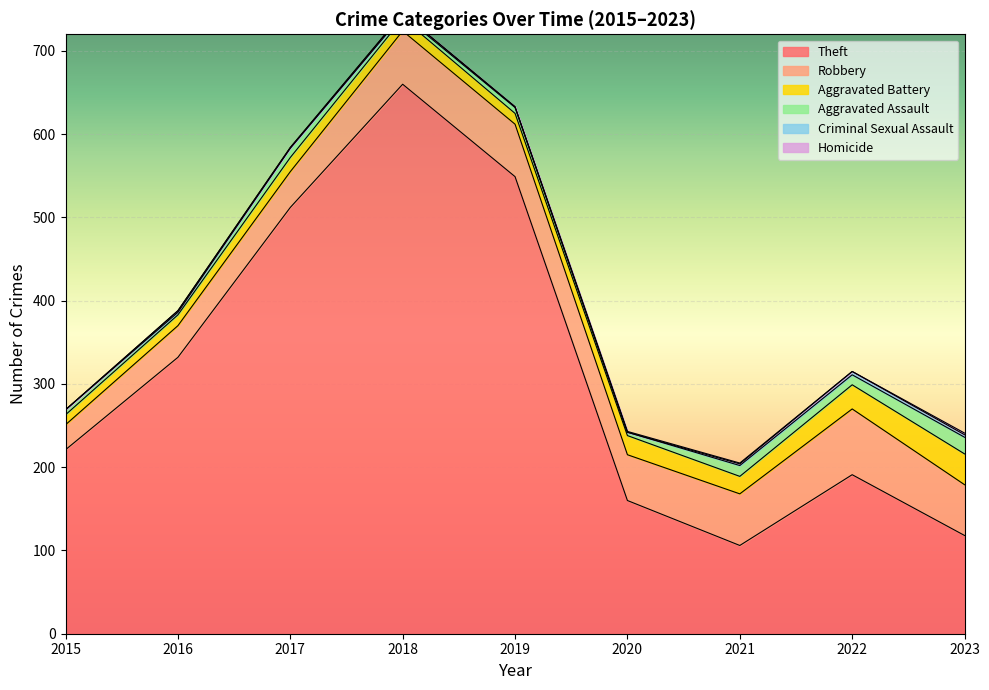

Between 2018 and 2021, which series saw the biggest shift?

Theft